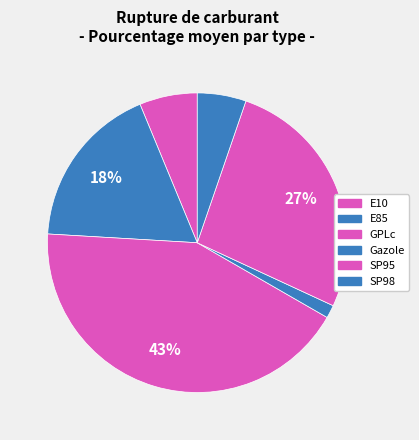

Which has a higher value, E10 or SP98?

E10